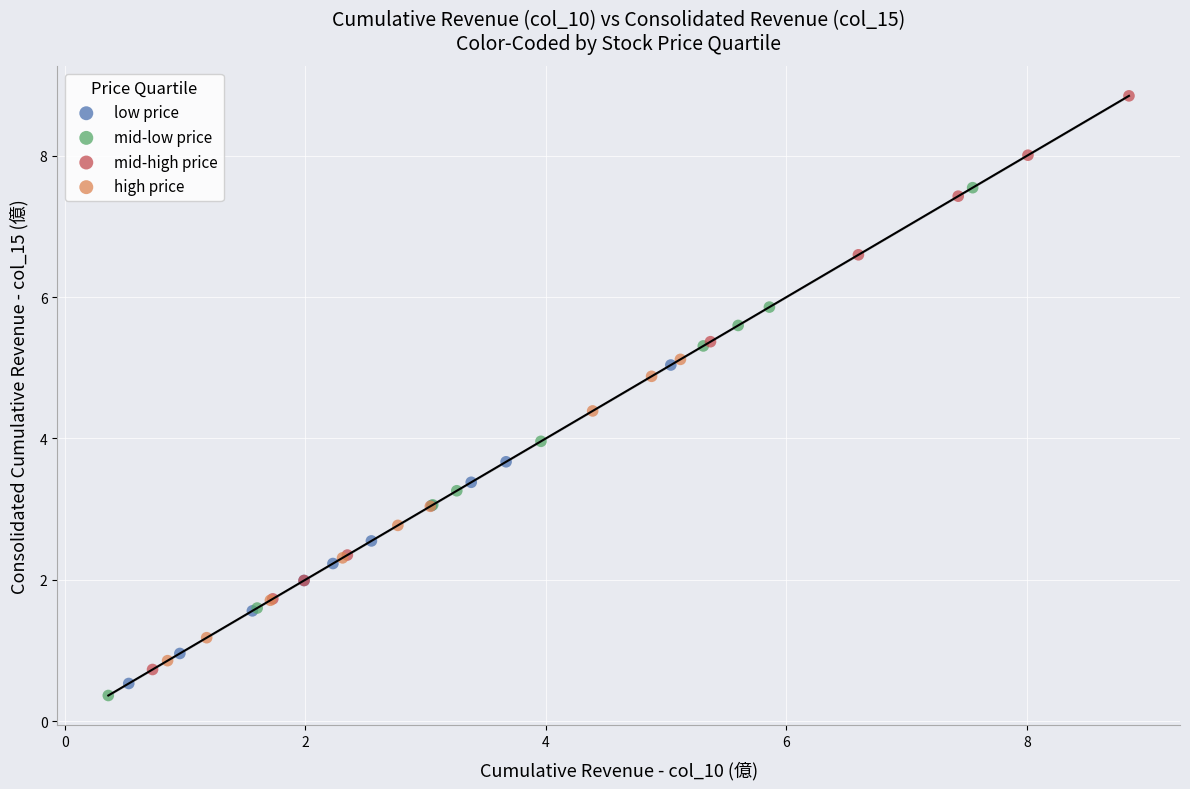

Which series contains the lowest Y value?

mid-low price